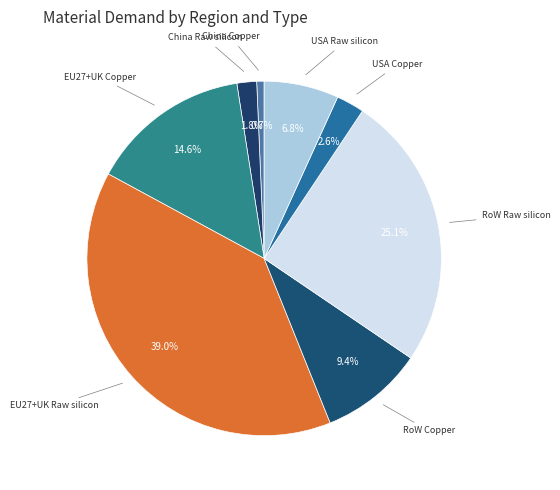

To the nearest percent, what is the average slice percentage?

12%